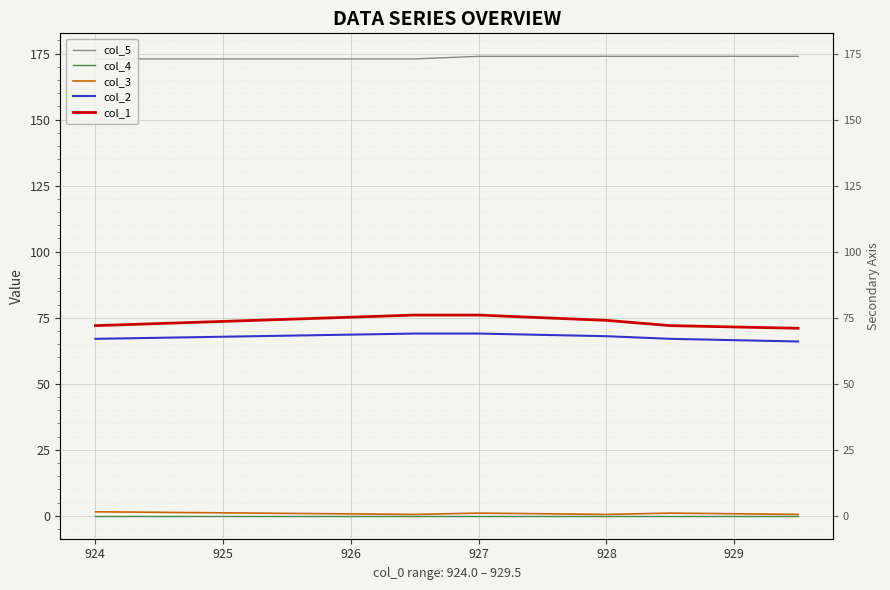

At 928, list the series in order from smallest to largest.

col_4, col_3, col_2, col_1, col_5